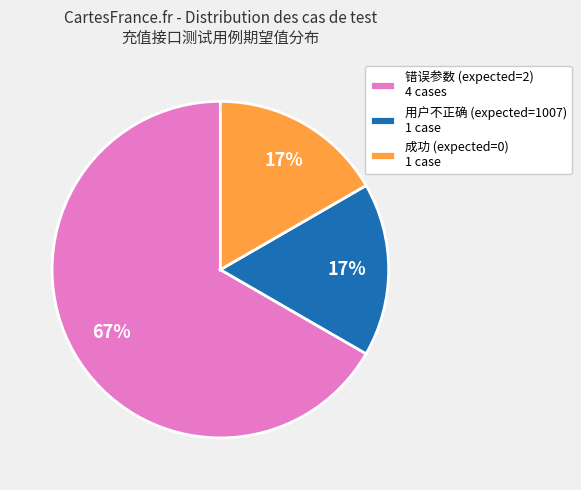

Is it true that 用户不正确 (expected=1007) 1 case is 30% of the pie?

False